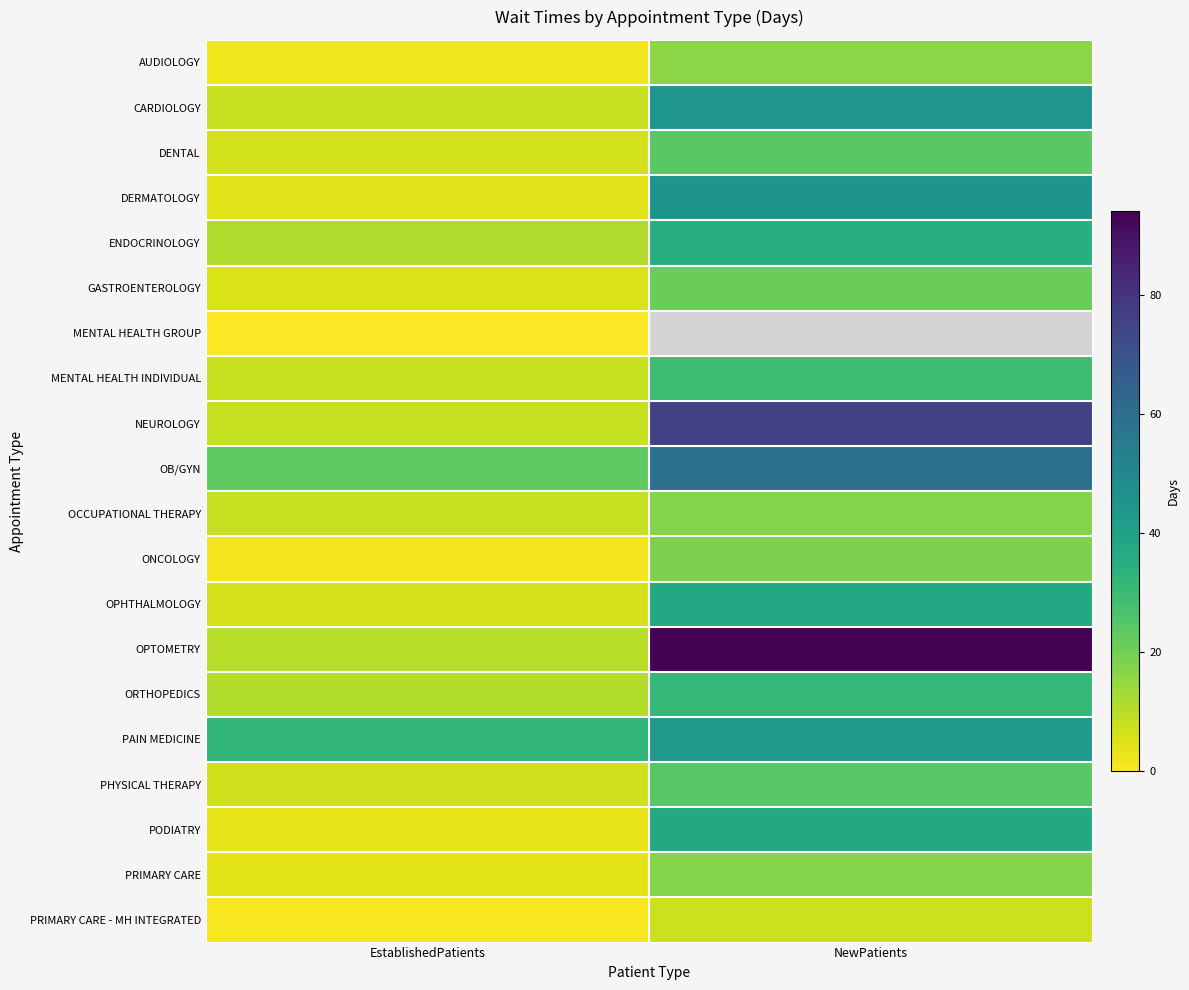

Read the OB/GYN value at EstablishedPatients.

23.2